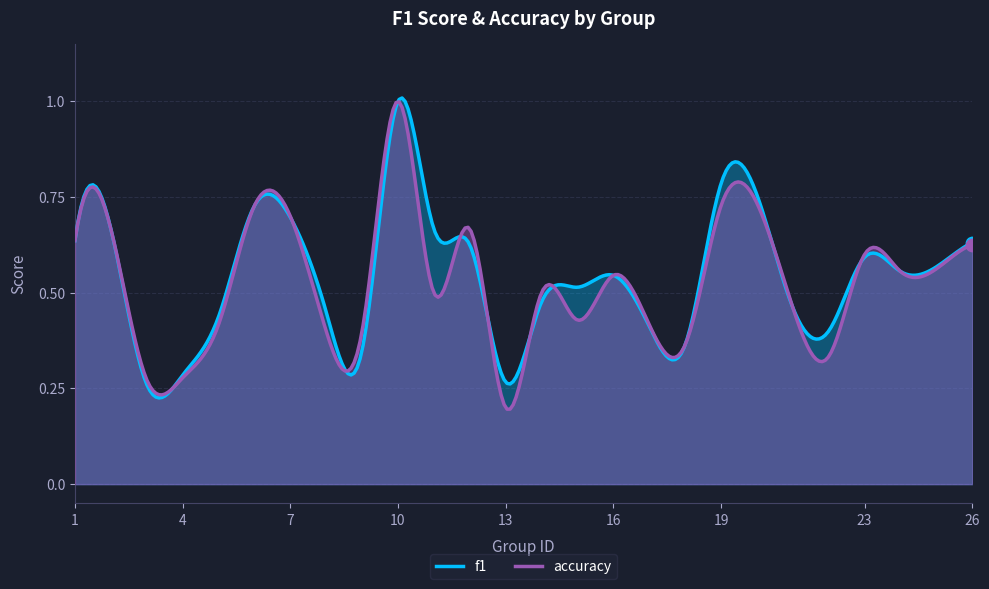

At which category is the sum across all series the highest?

10